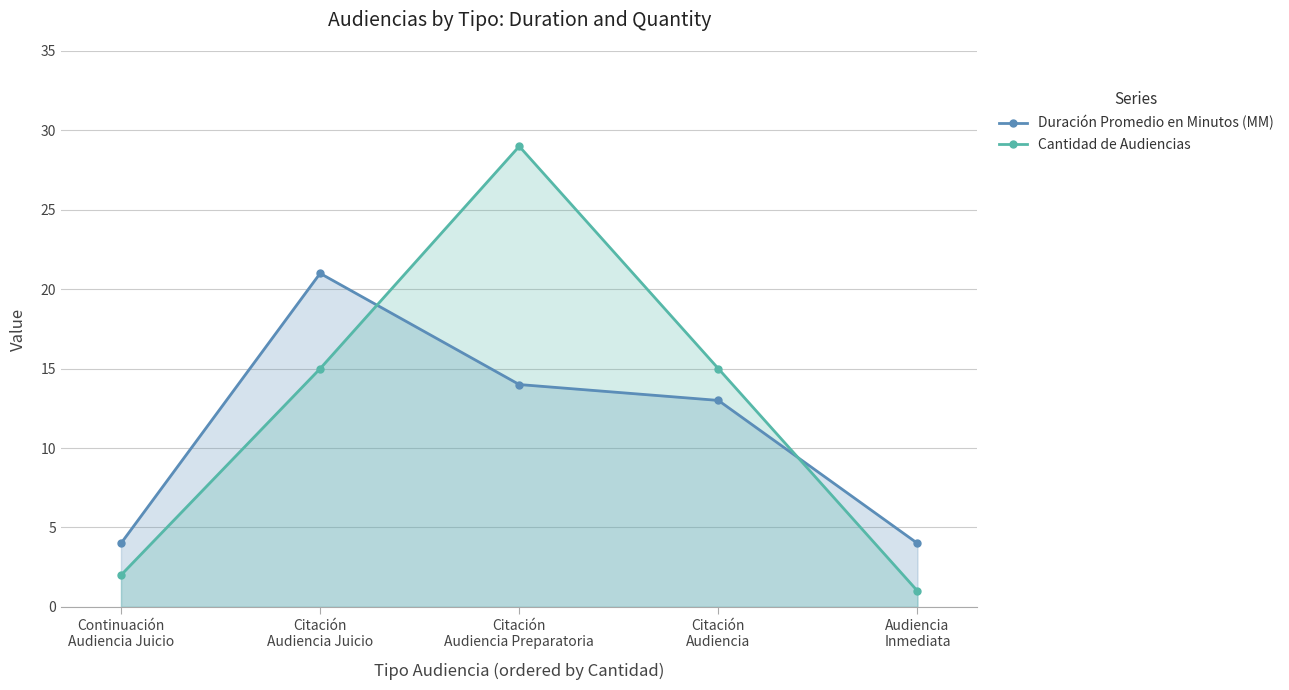

What is the average value of the Cantidad de Audiencias series?

12